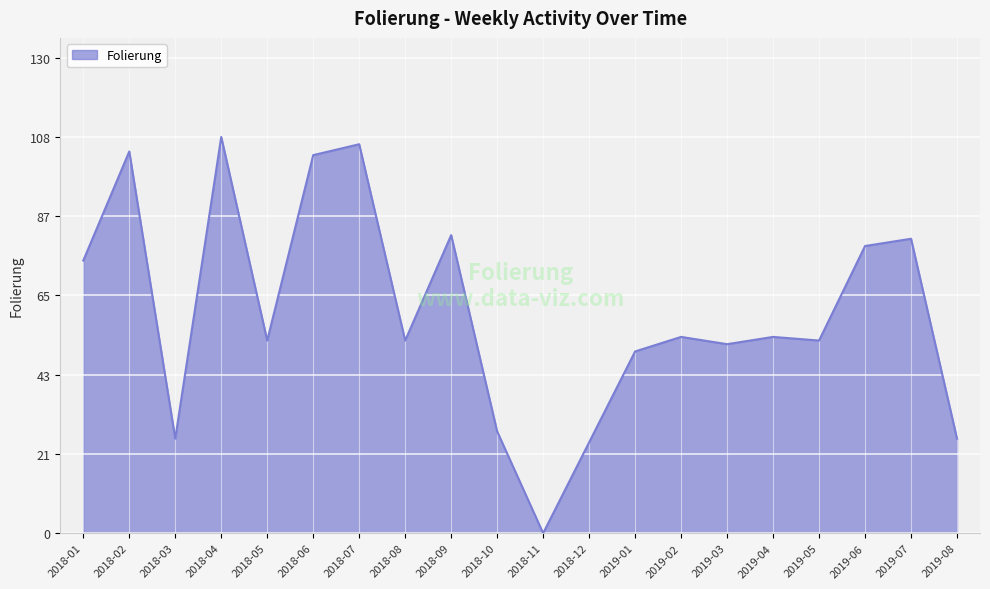

What value does the data have at 2019-07?

81